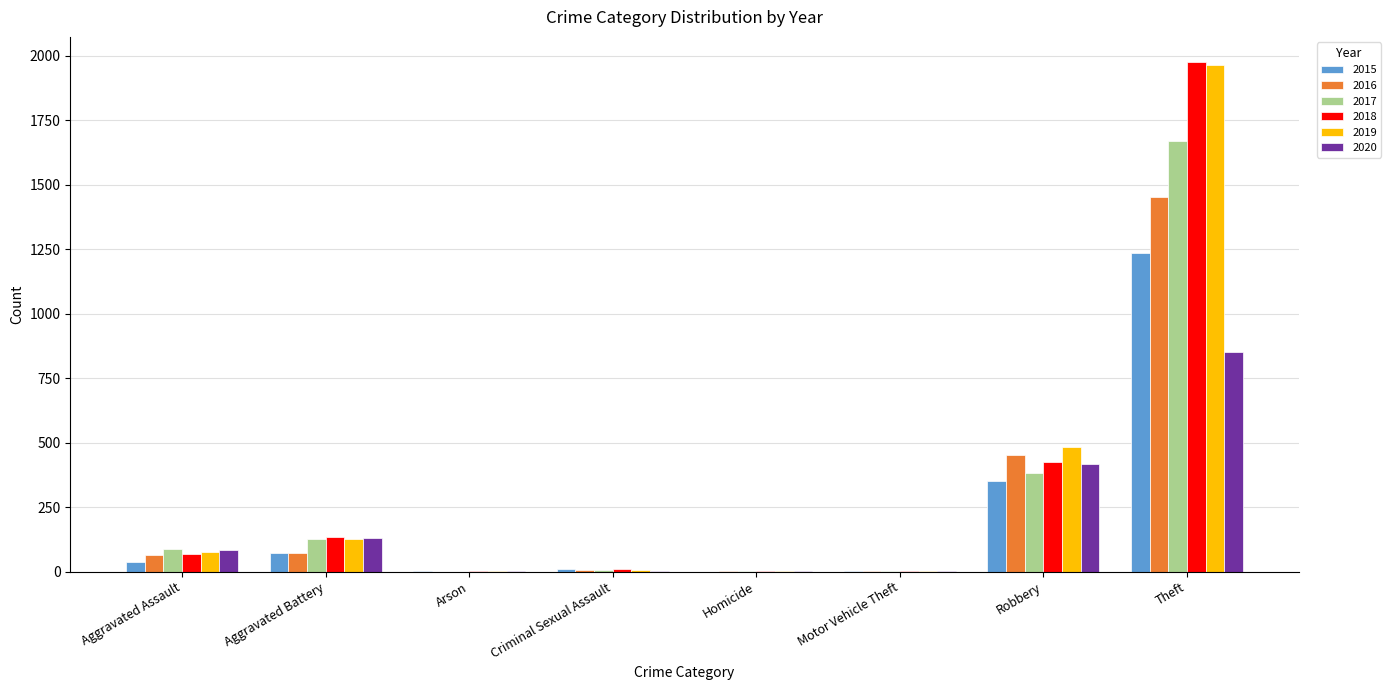

What is the total value across all series at Arson?

6